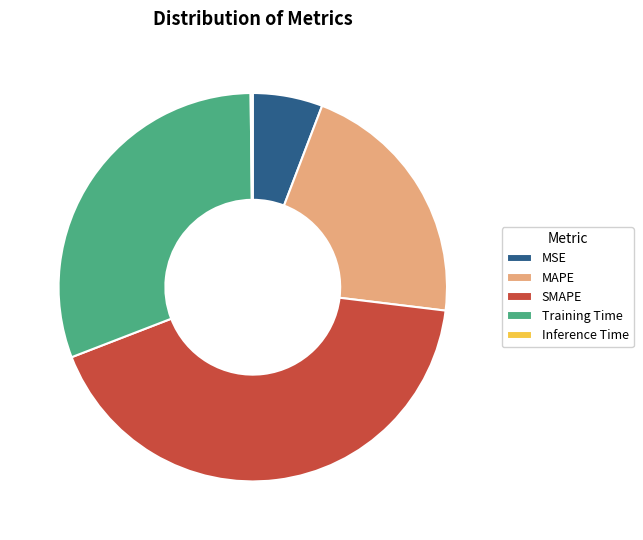

What is the largest slice in the pie chart?

SMAPE